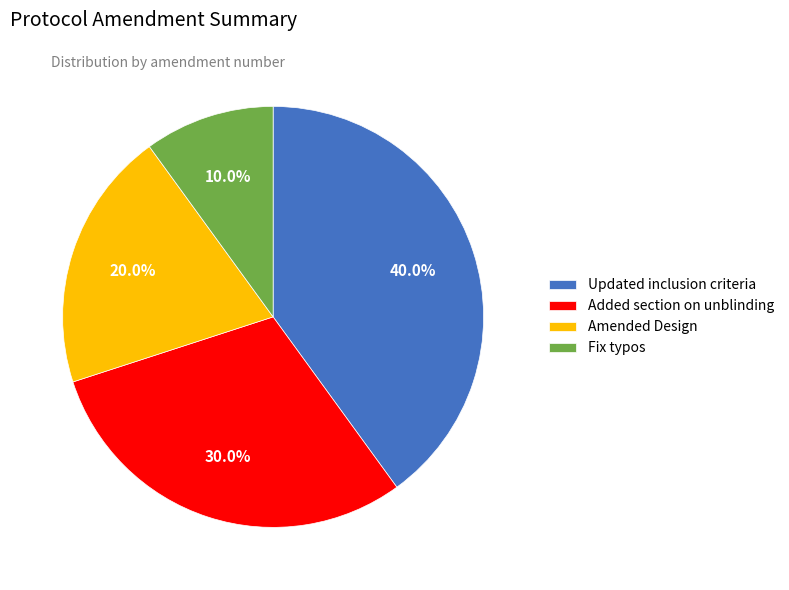

To the nearest percent, what percentage of the pie is Fix typos?

10%